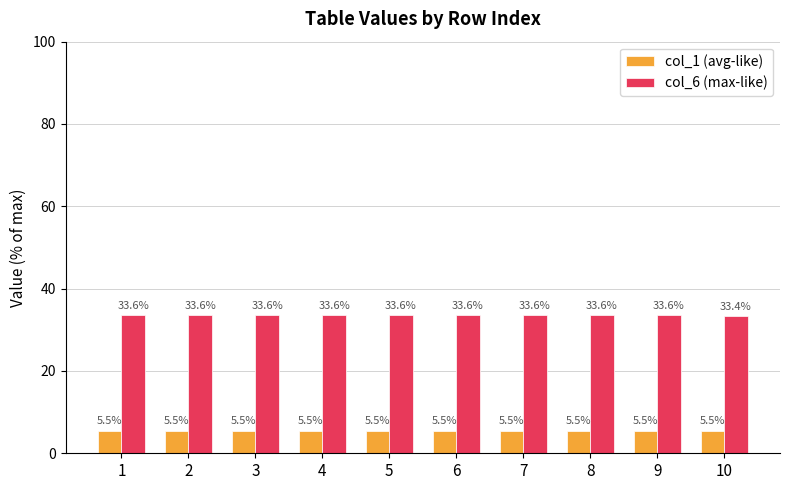

What is the minimum value for col_1 (avg-like)?

5.5